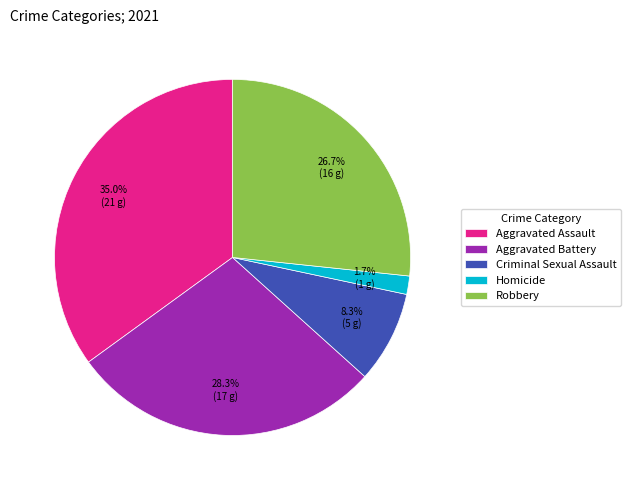

Between Homicide and Robbery, which is larger?

Robbery